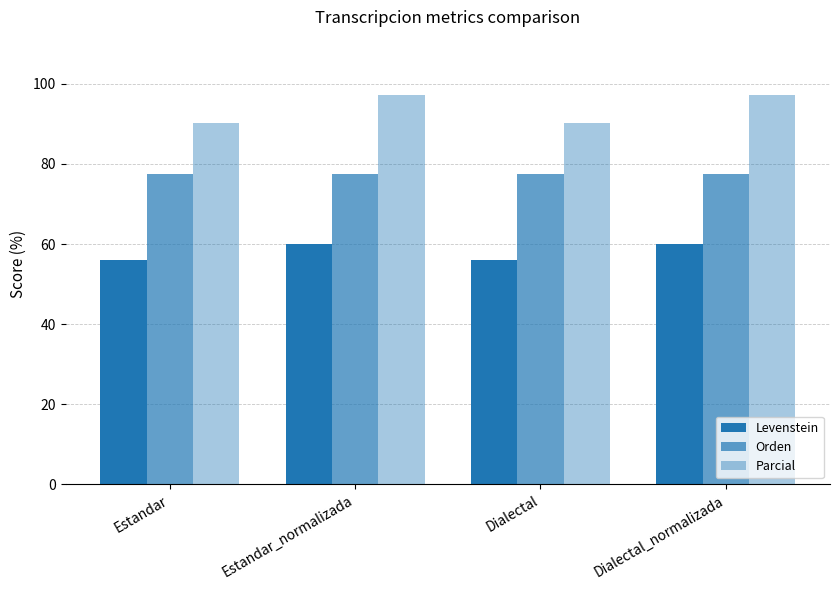

Are the bars horizontal?

No